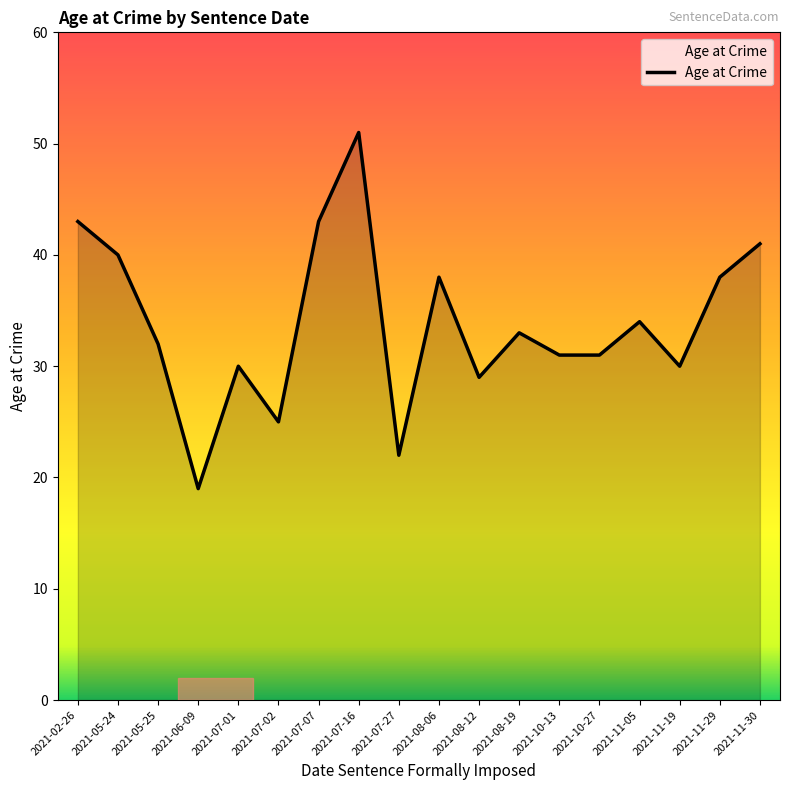

How many lines are shown in the chart?

1